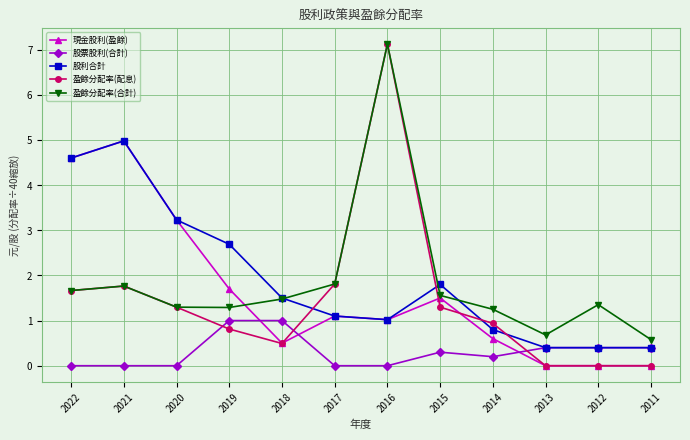

What is the maximum value for 盈餘分配率(合計)?

7.1